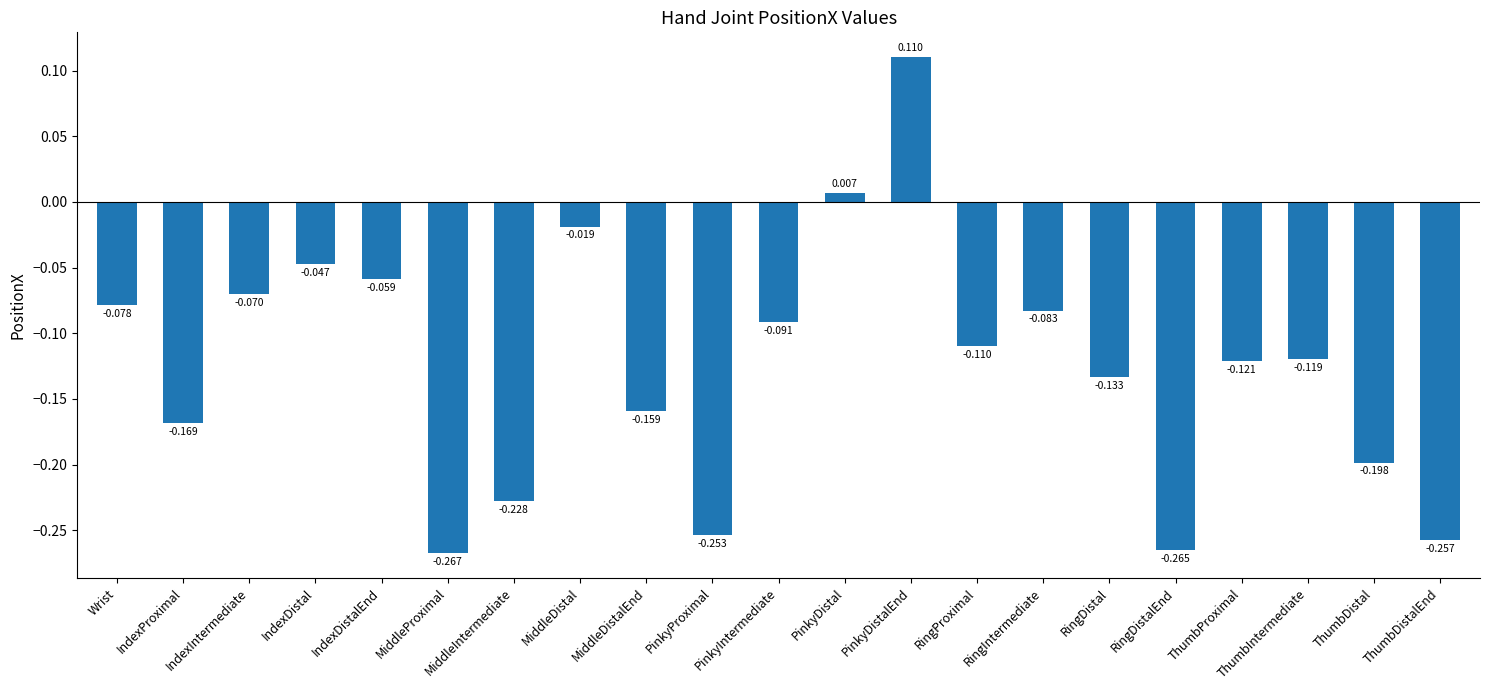

What position from the right is ThumbDistalEnd?

1